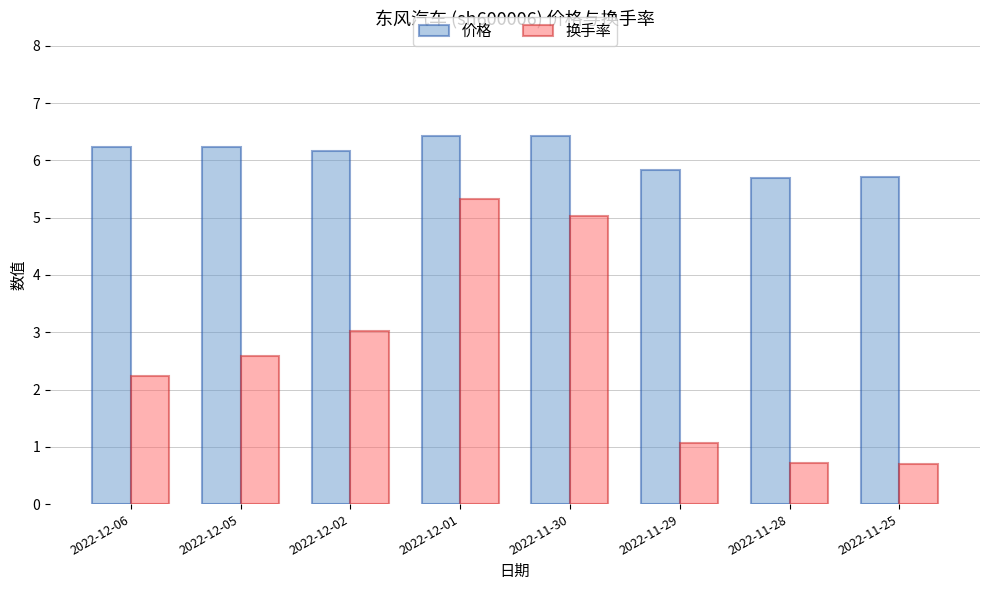

Between 2022-11-30 and 2022-11-25, which series saw the biggest shift?

换手率